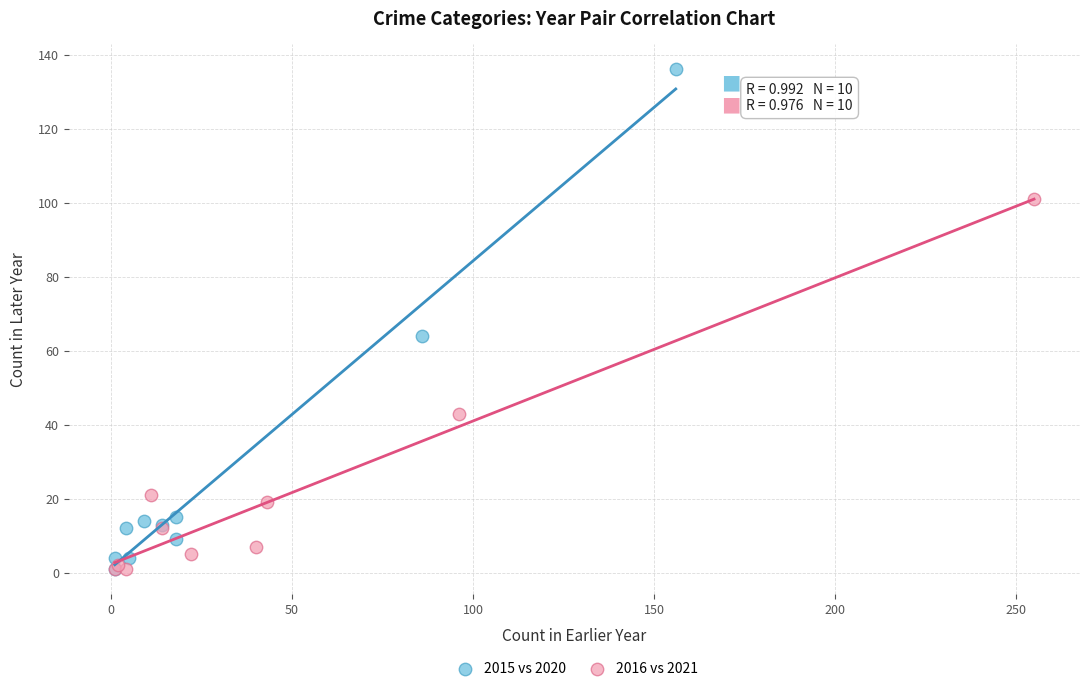

Which series reaches the maximum Y coordinate?

2015 vs 2020